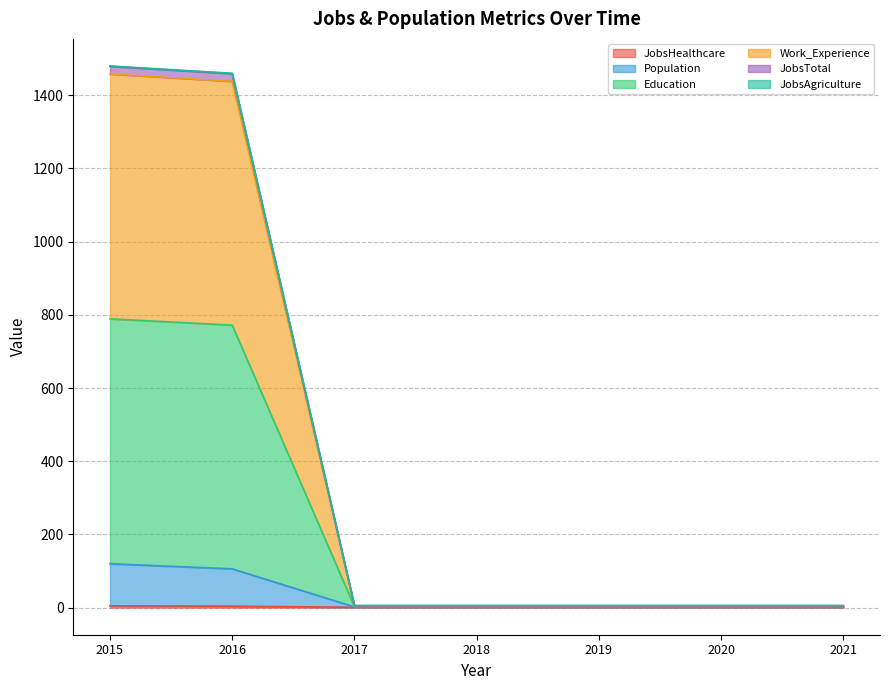

Which series changed the most between 2015 and 2021?

Education